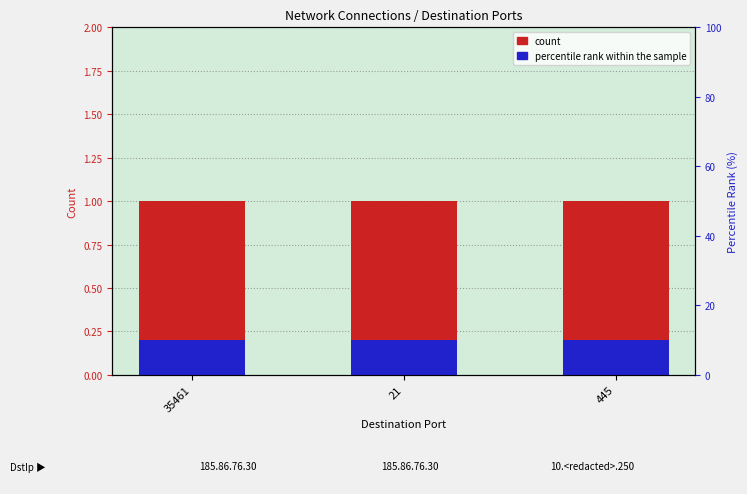

What is the value of the count bar at the 2nd from the left?

1.0